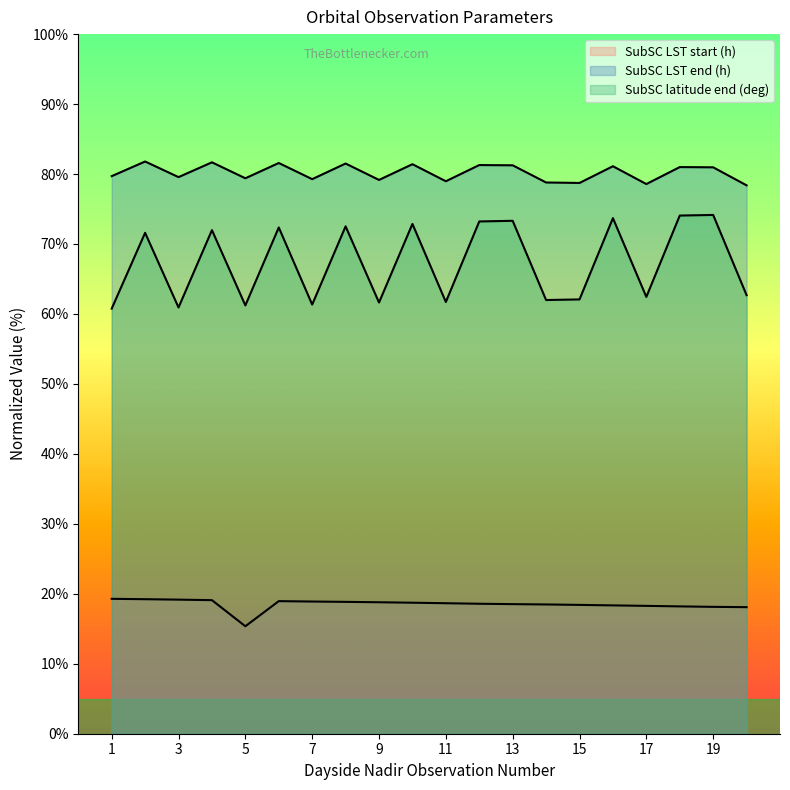

What is the minimum value for SubSC LST start (h)?

15.4